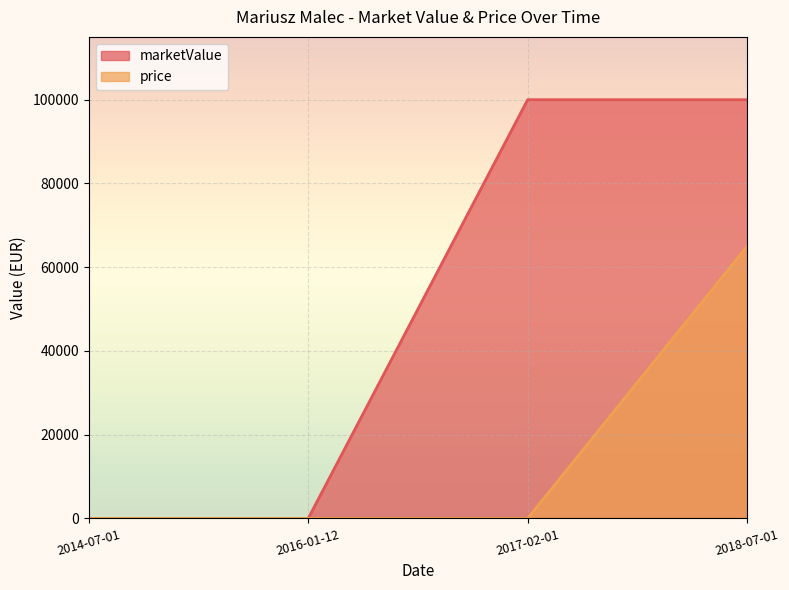

Between 2014-07-01 and 2017-02-01, which is larger?

2017-02-01